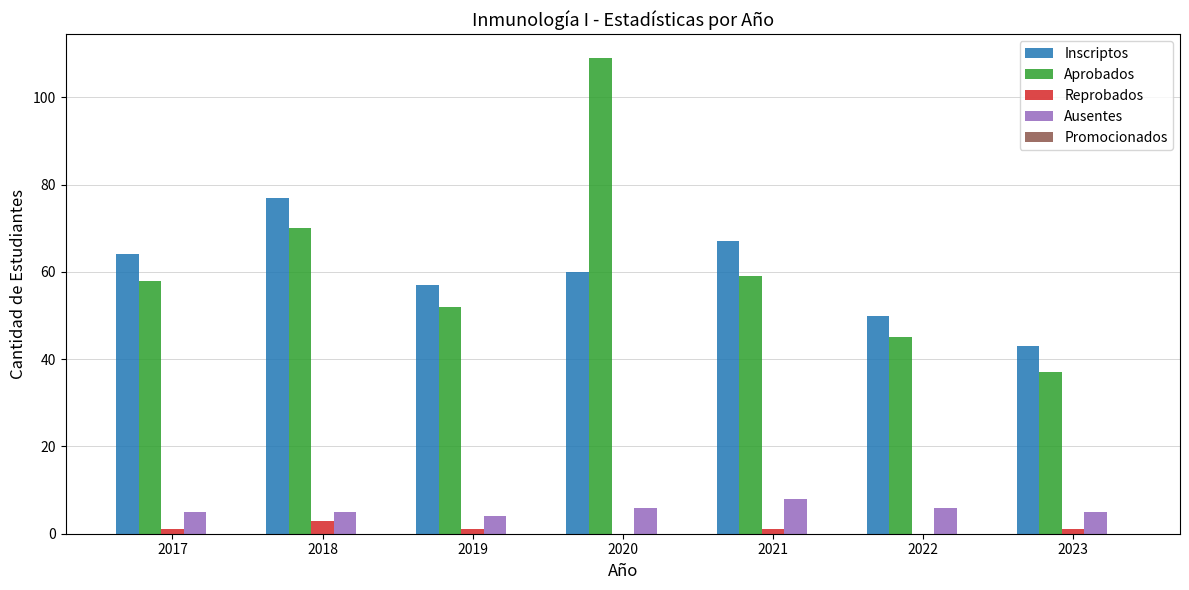

How many distinct data groups are displayed?

4